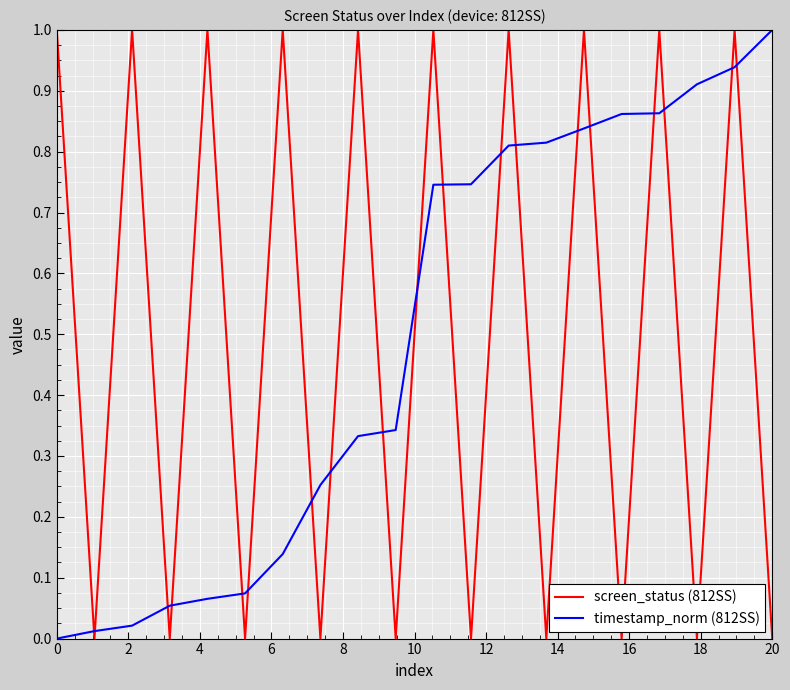

True or false: screen_status (812SS) has more than 0 points higher than both neighbors.

True